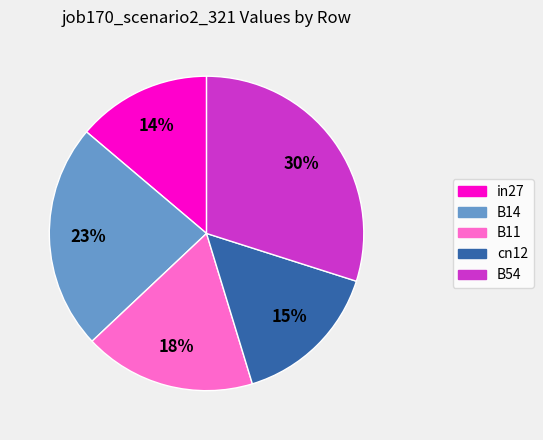

What is the largest slice in the pie chart?

B54